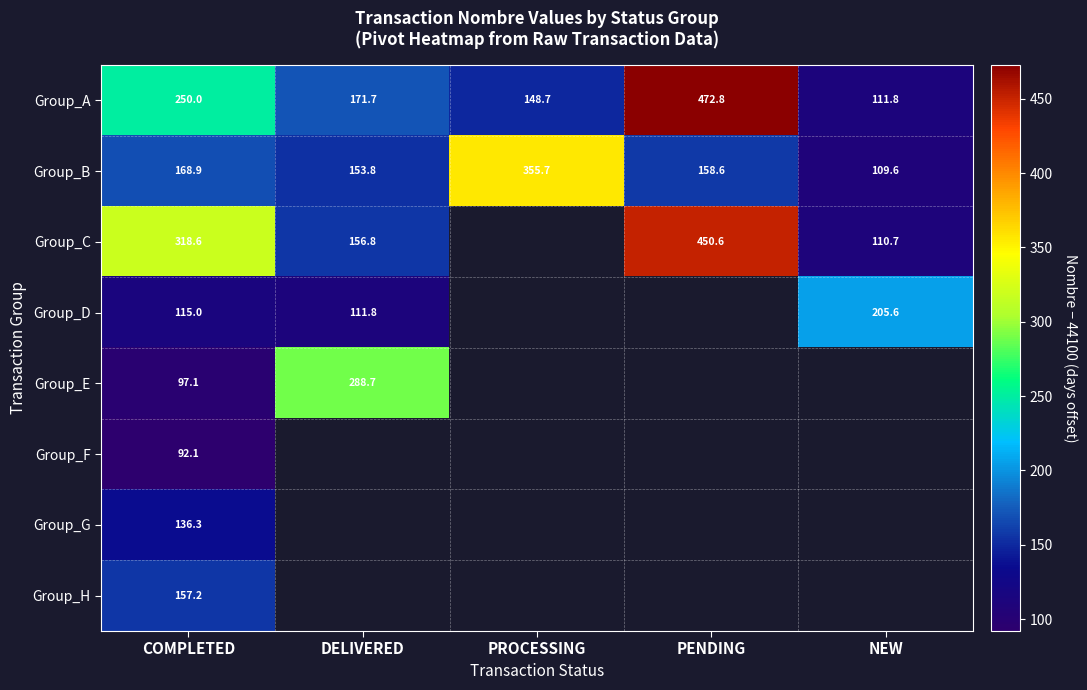

How many series are shown in this chart?

8